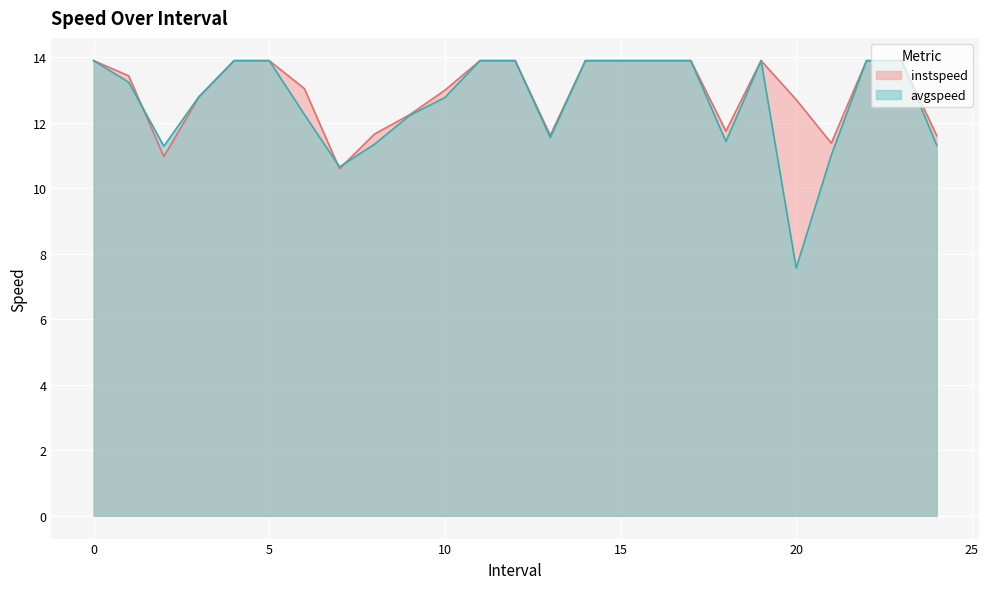

True or false: avgspeed has more than 0 points higher than both neighbors.

True